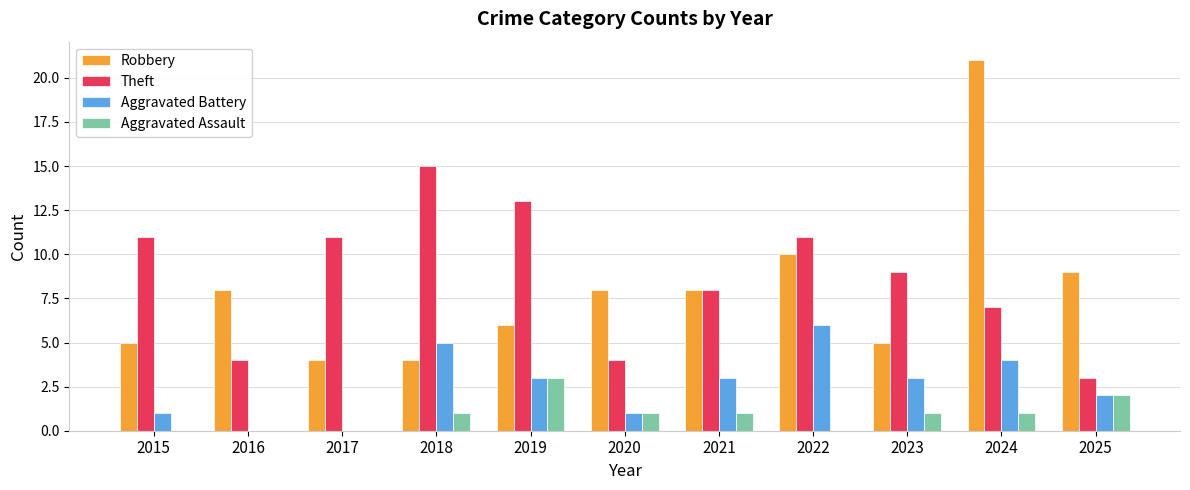

What is the total value across all series at 2024?

33